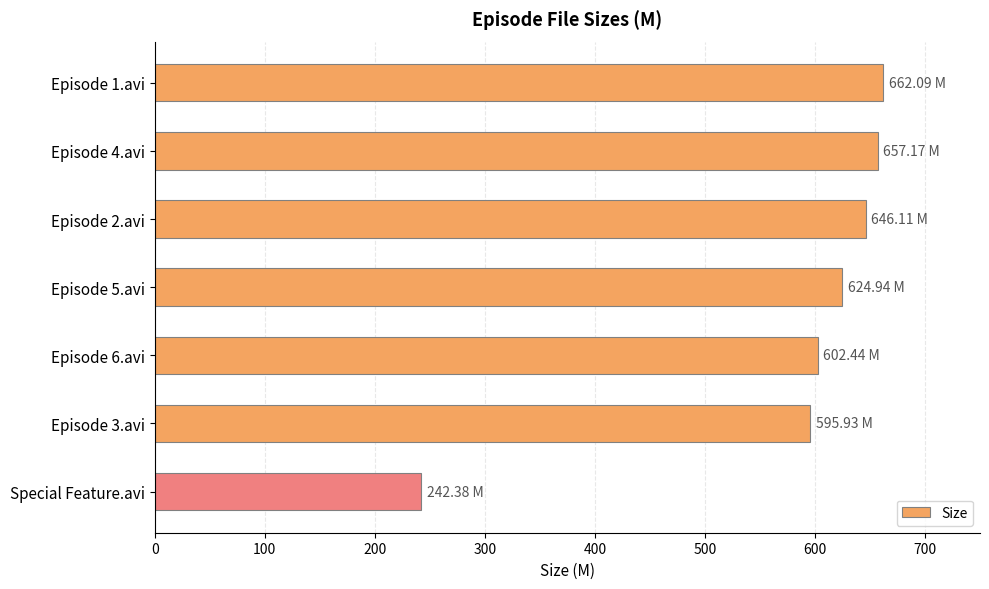

What is the difference between the second highest and minimum values?

414.8